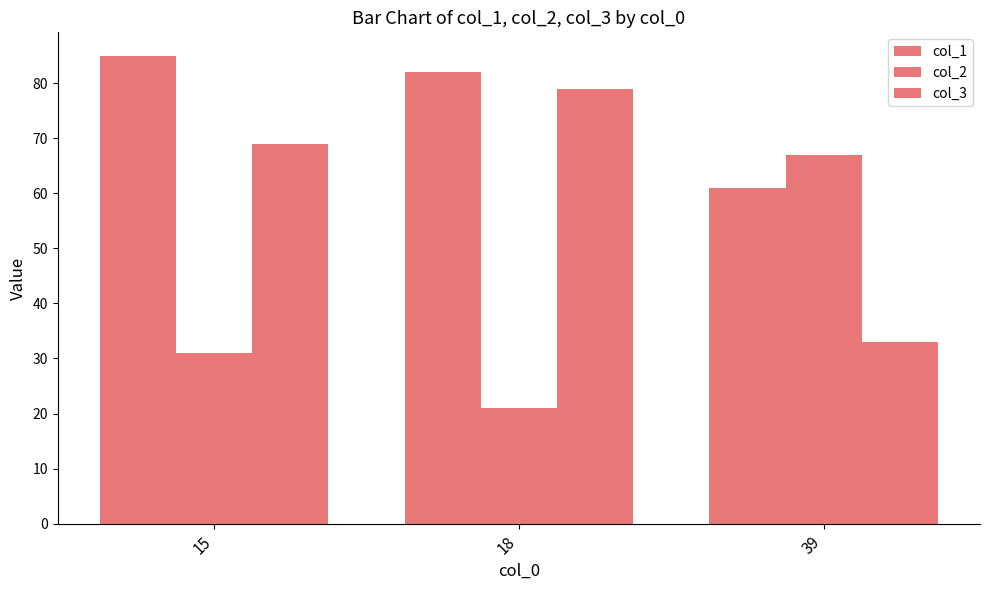

Count the number of data series in this chart.

3